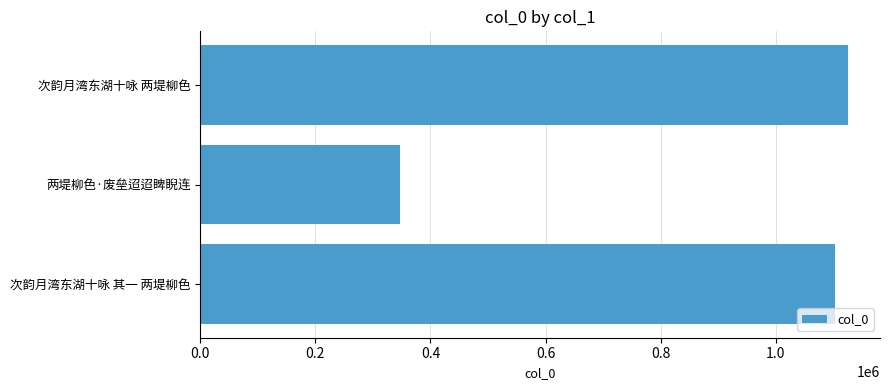

Which has a higher value, 次韵月湾东湖十咏 其一 两堤柳色 or 两堤柳色·废垒迢迢睥睨连?

次韵月湾东湖十咏 其一 两堤柳色